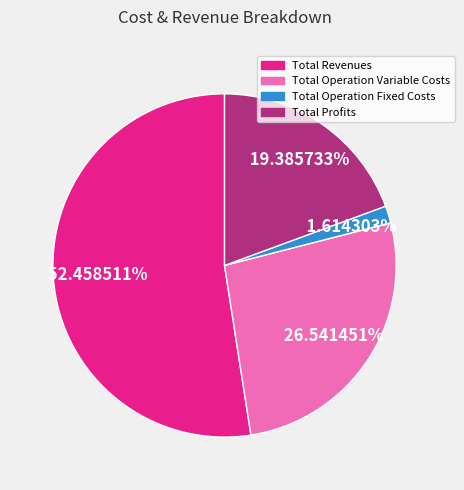

What is the largest slice in the pie chart?

Total Revenues